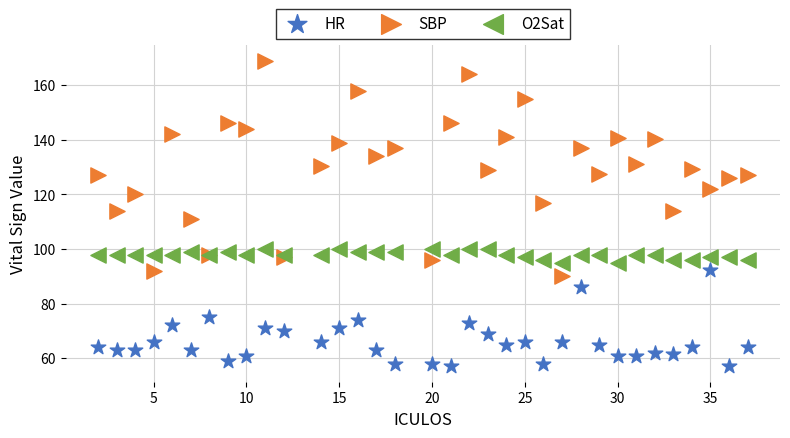

What are all the series names shown in the legend?

HR, SBP, O2Sat